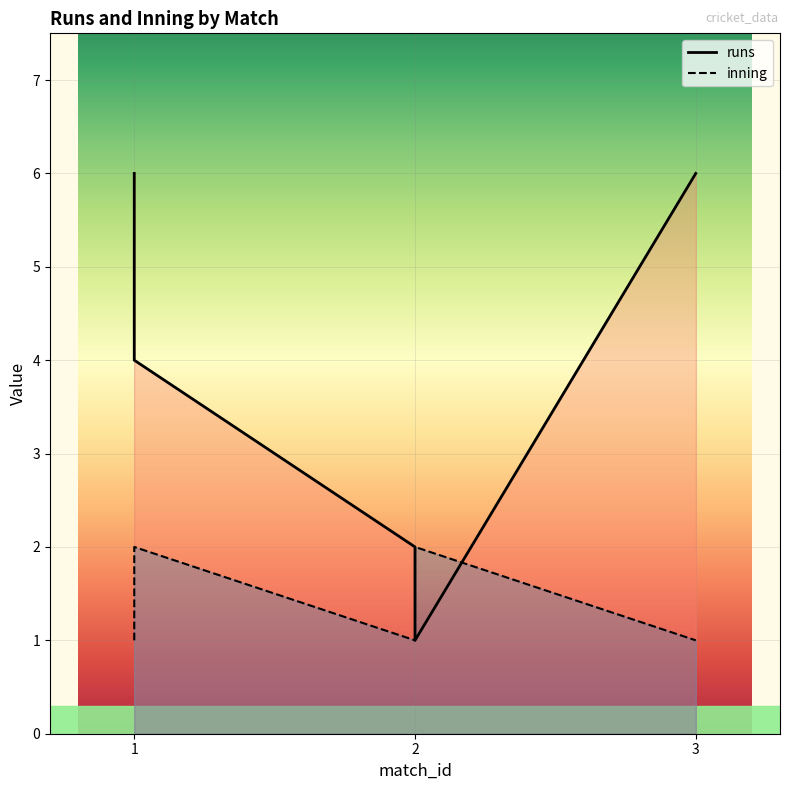

How many distinct data groups are displayed?

2